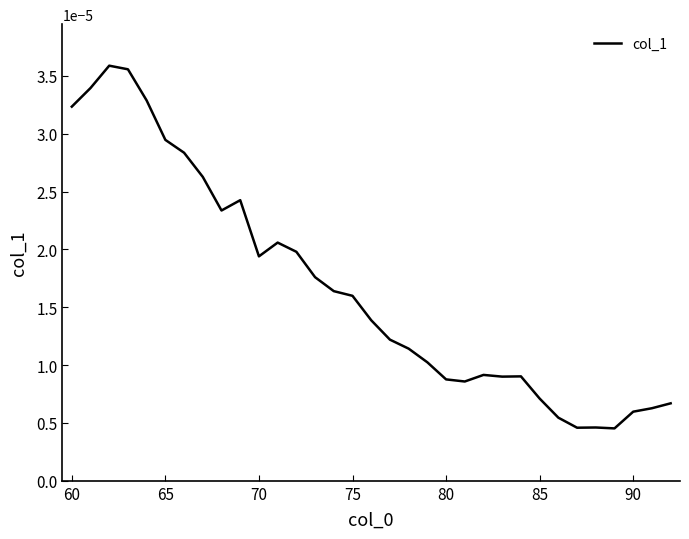

How many lines are shown in the chart?

1